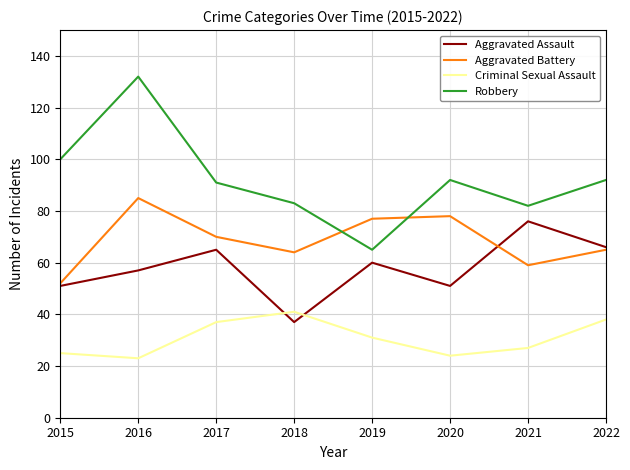

Which series has the largest total across all categories?

Robbery